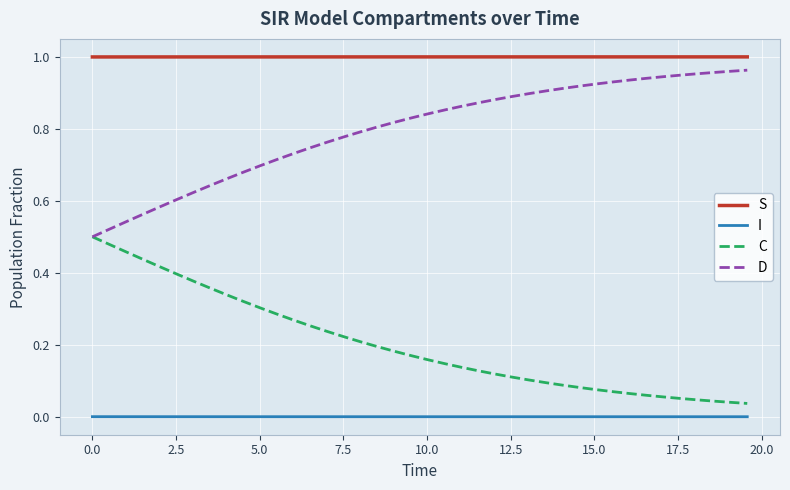

Which series has the largest total across all categories?

S